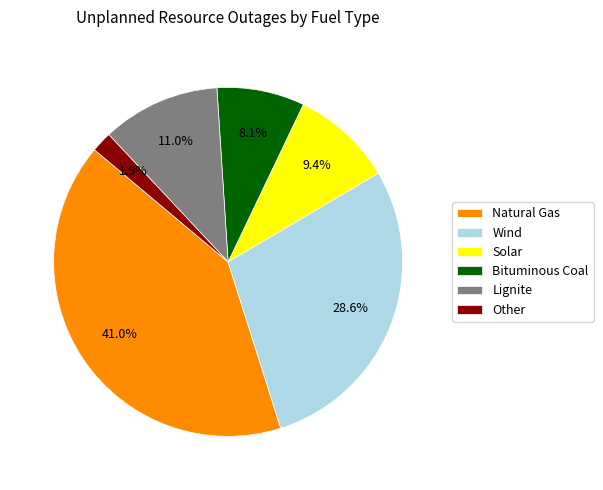

Is Wind the majority of the pie?

No